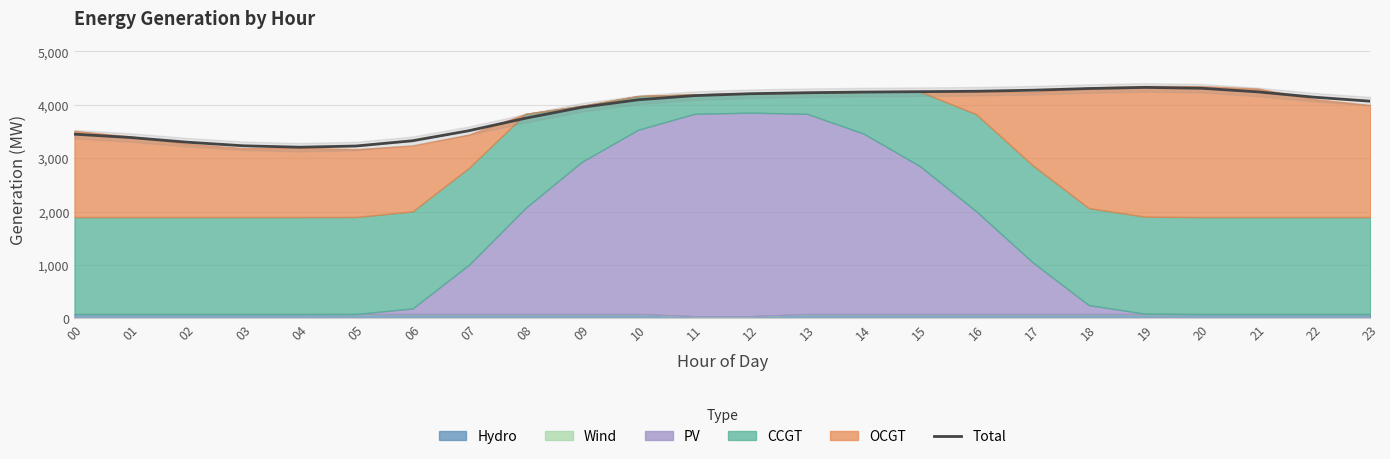

What is the value of the 10th point from the left?

3952.6